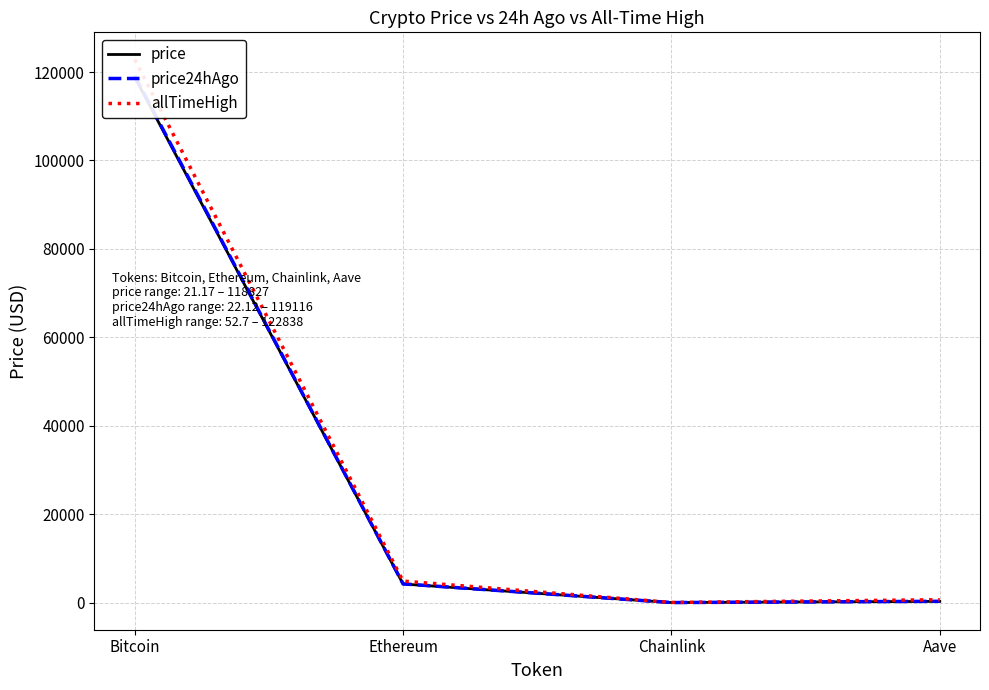

At how many categories does at least one series exceed 119387?

1